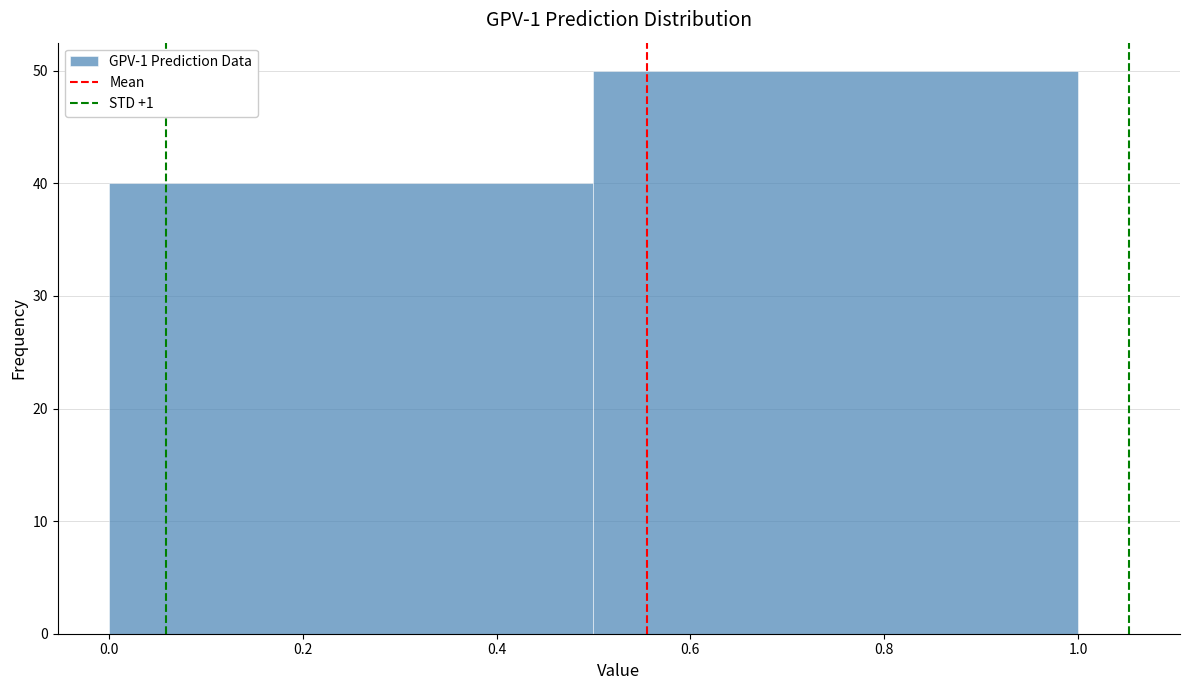

Reading left to right, list every bar in this chart as the range it spans on the x-axis followed by its height. The values are not printed on the chart, so give them approximately, as read against the axis.

0.0 to 0.5: 40
0.5 to 1.0: 50